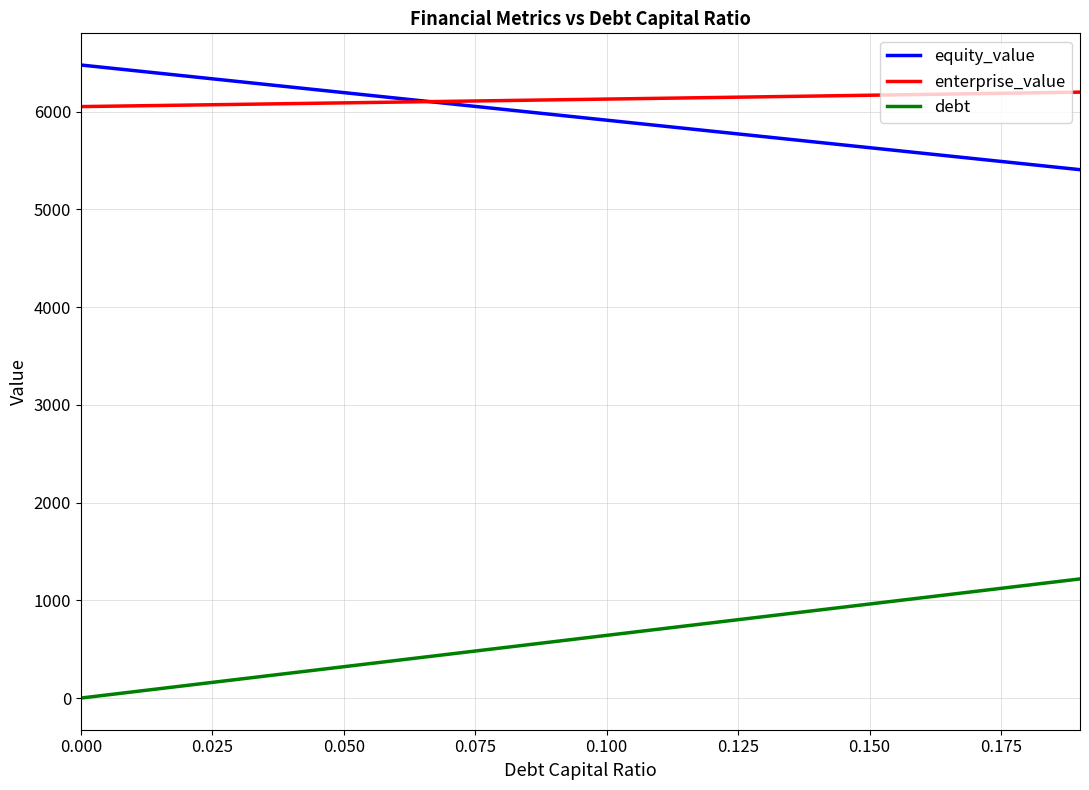

True or false: equity_value and debt intersect in this chart.

False